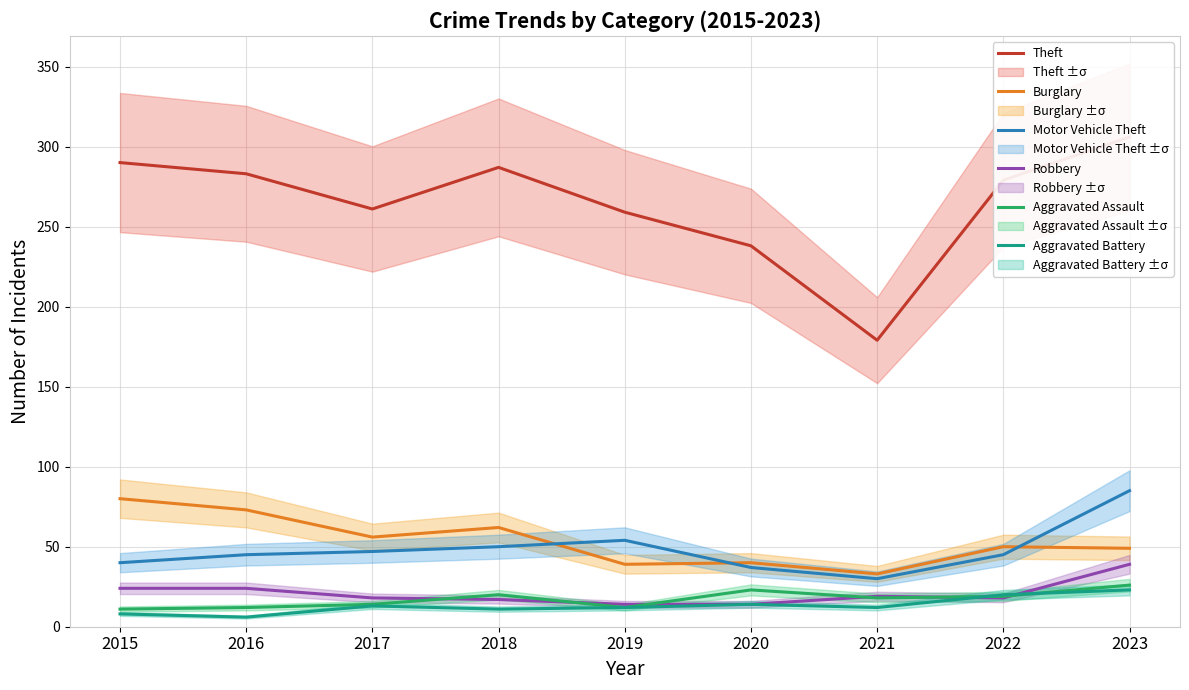

Does the chart have visible grid lines?

Yes